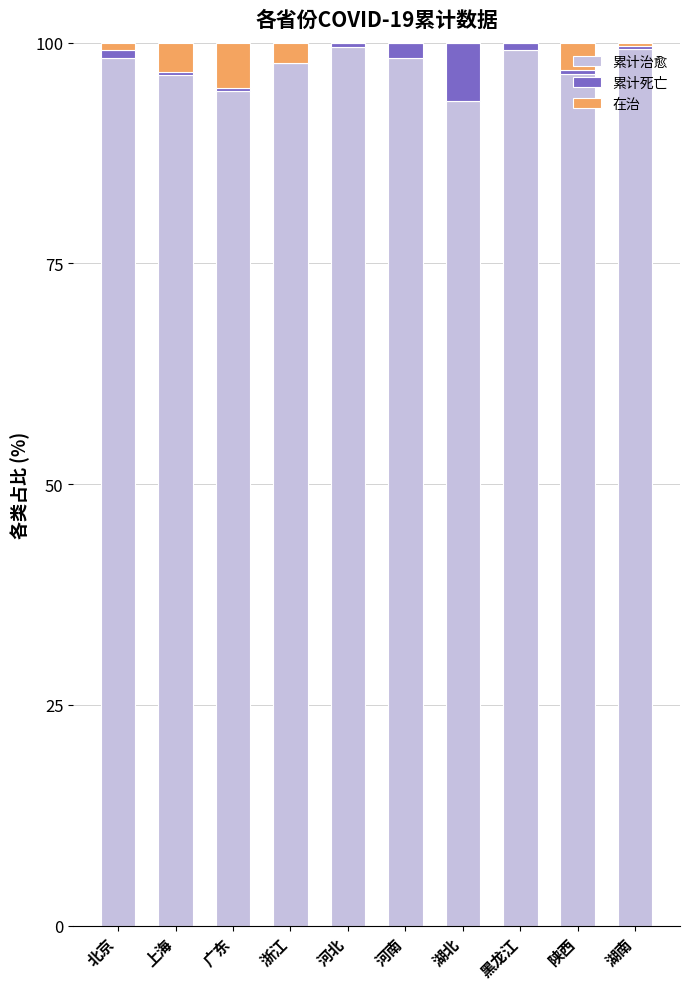

What is the sum of all 累计治愈 values?

972.8